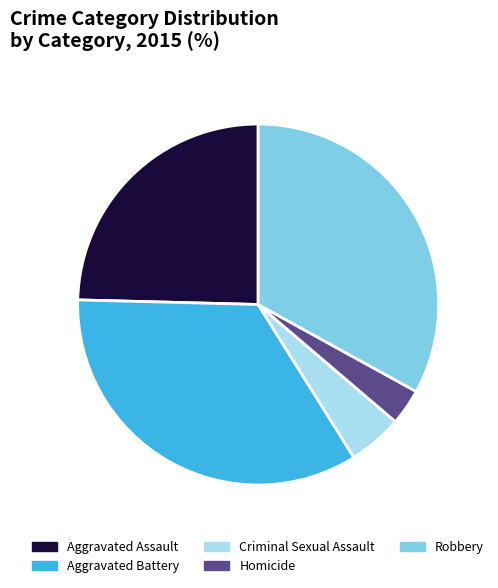

Rank the categories by value from lowest to highest.

Homicide, Criminal Sexual Assault, Aggravated Assault, Robbery, Aggravated Battery